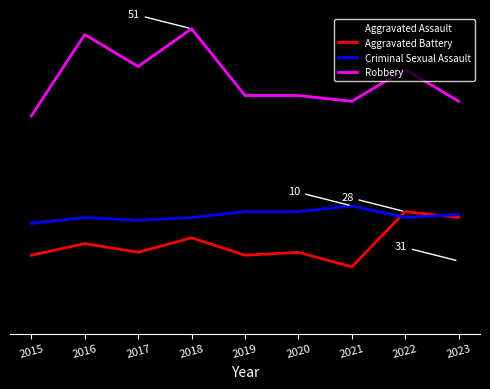

What is the value of the Criminal Sexual Assault point at the 9th from the left?

47